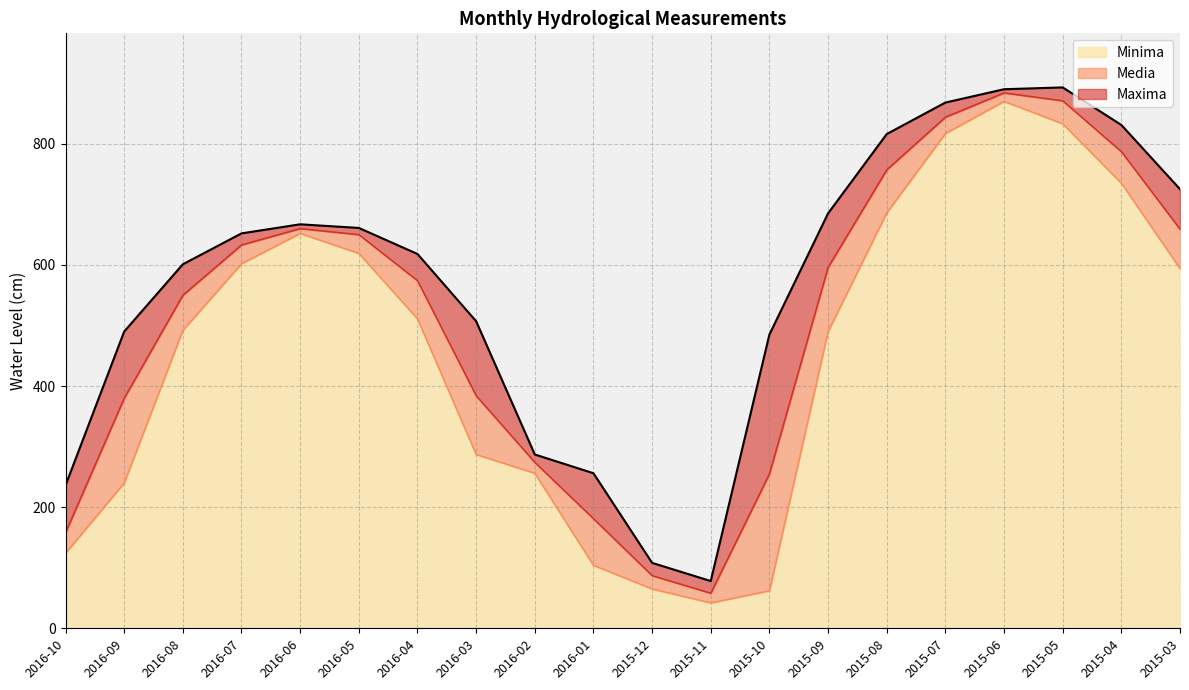

How many lines are shown in the chart?

3